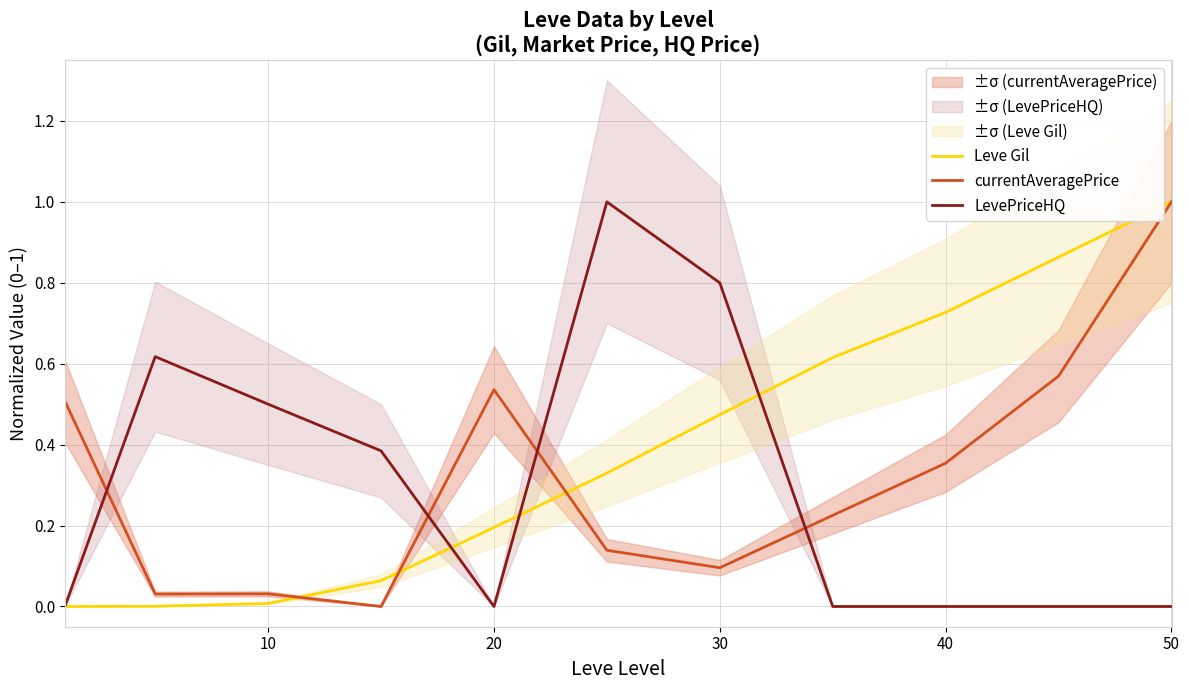

After their last crossing, which series has the higher values: LevePriceHQ or Leve Gil?

Leve Gil